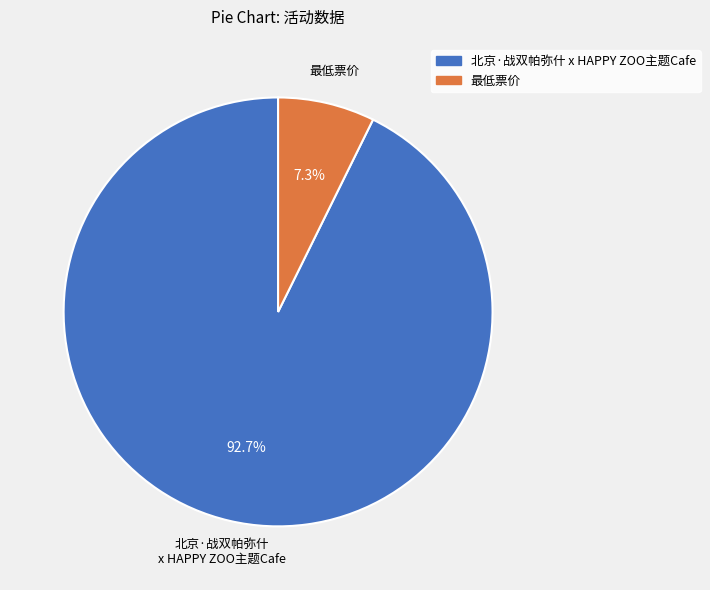

The 最低票价 slice represents 1% of the pie. True or false?

False